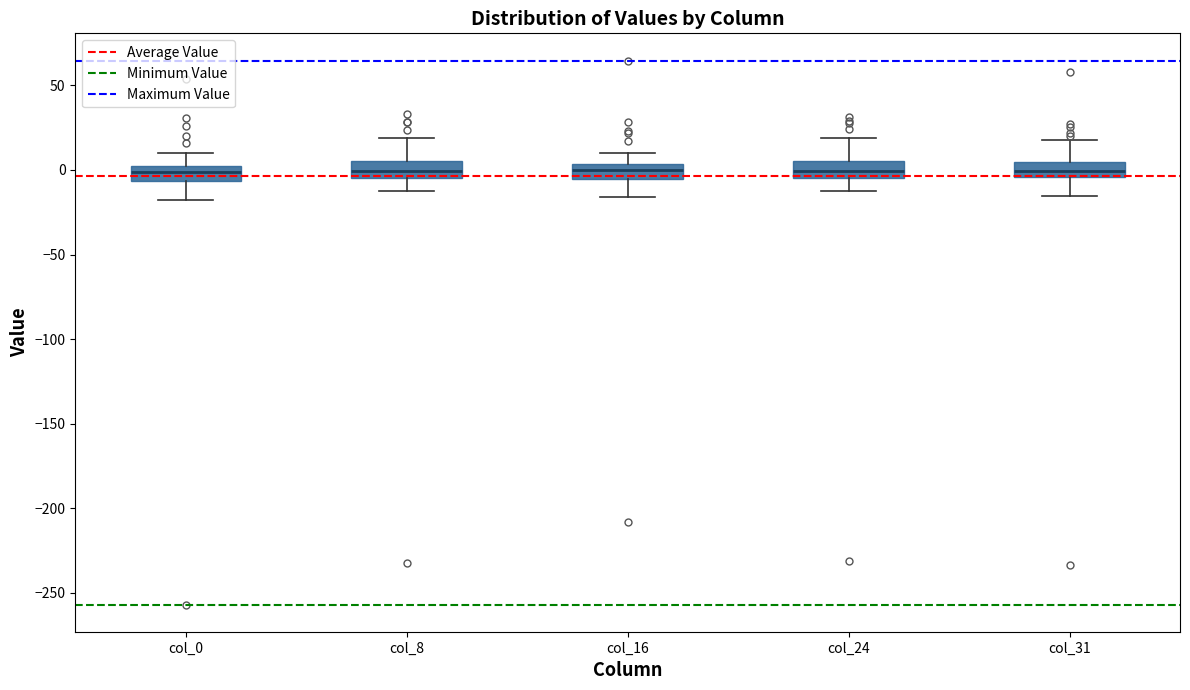

Where does the upper whisker of the box for col_0 end on the y-axis? The values are not printed on the chart, so give them approximately, as read against the axis.

10